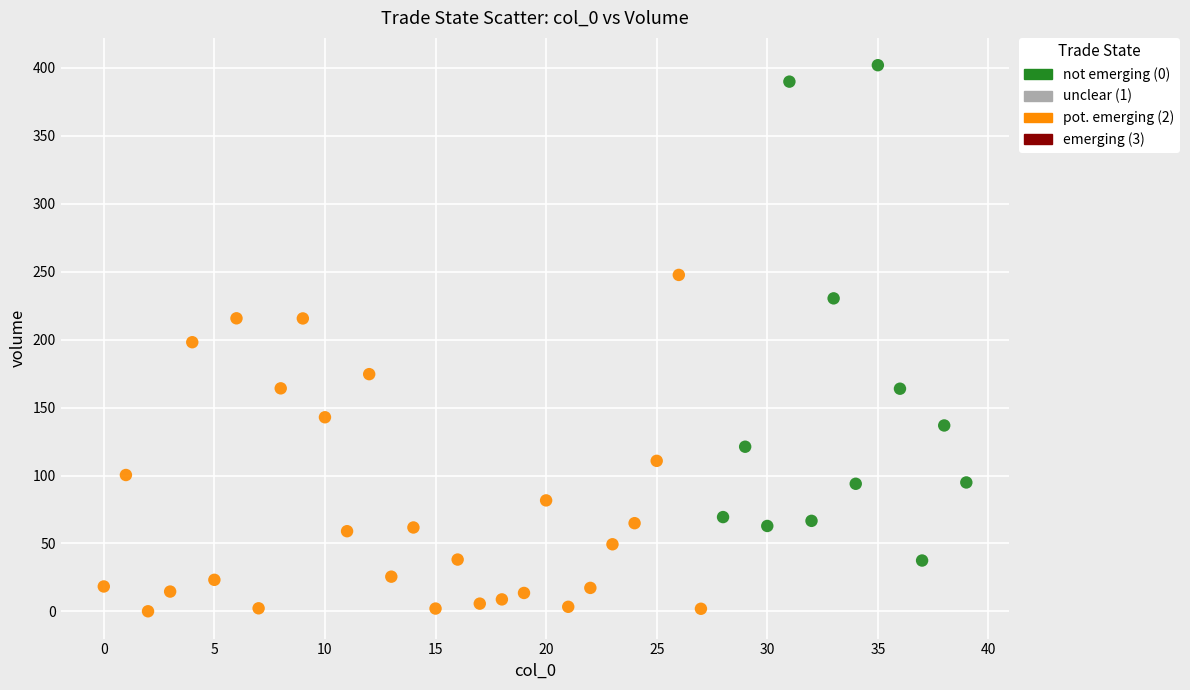

Which series reaches the minimum Y coordinate?

pot. emerging (2)